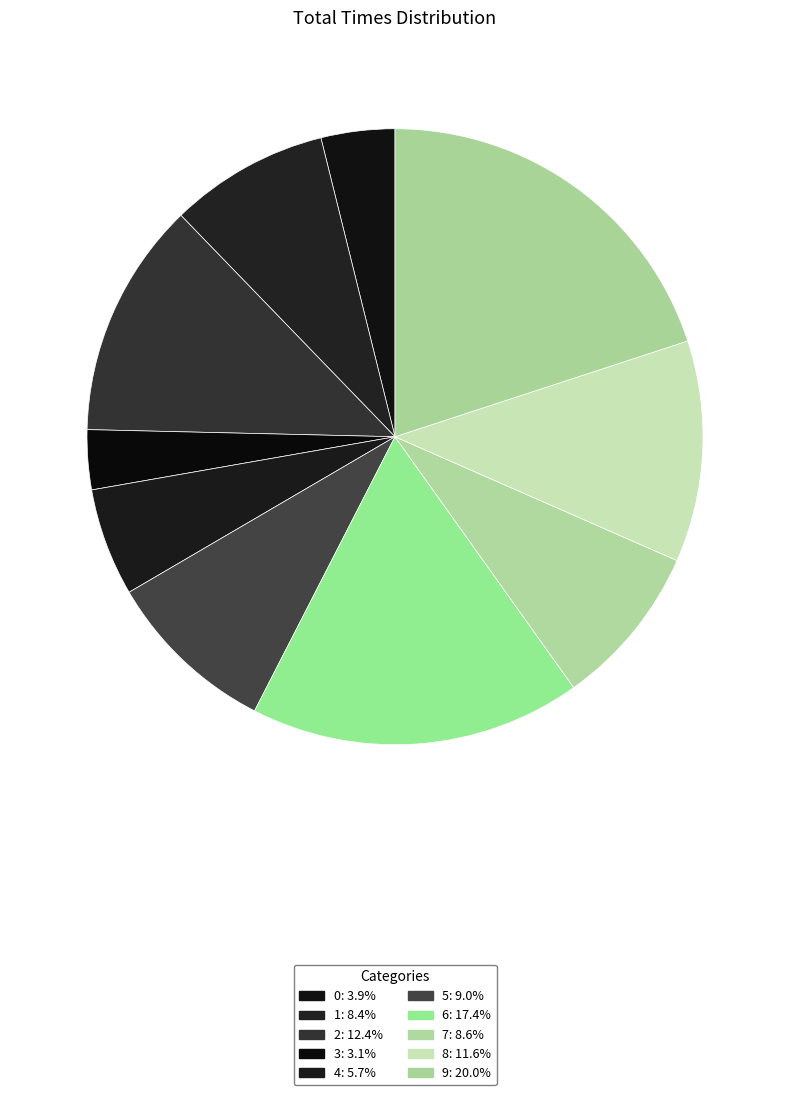

How many segments does this pie chart have?

10